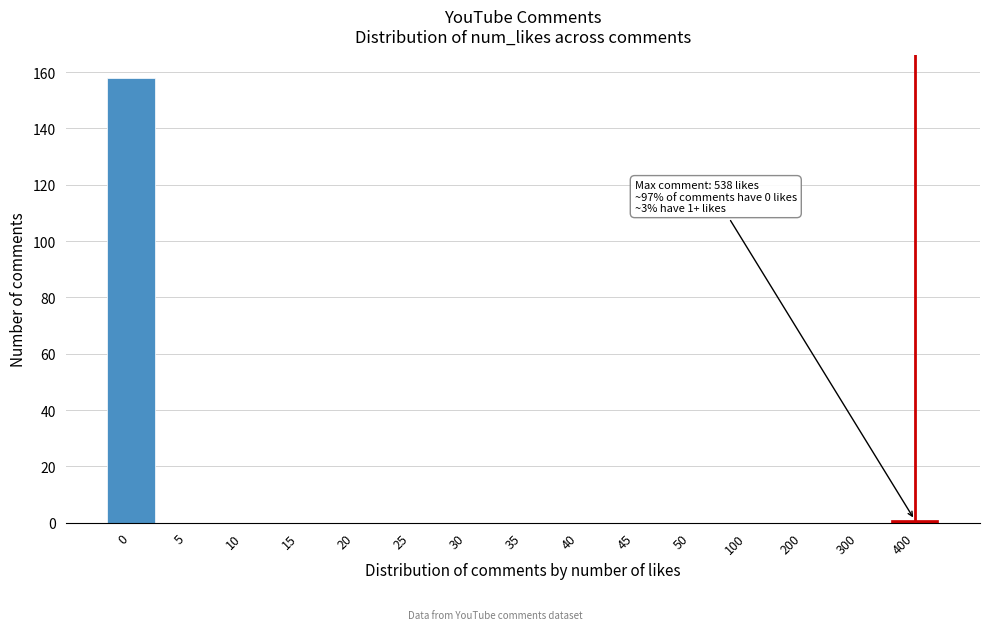

Reading left to right, transcribe all the data shown in this chart.

0=158	5=0	10=0	15=0	20=0	25=0	30=0	35=0	40=0	45=0	50=0	100=0	200=0	300=0	400=1